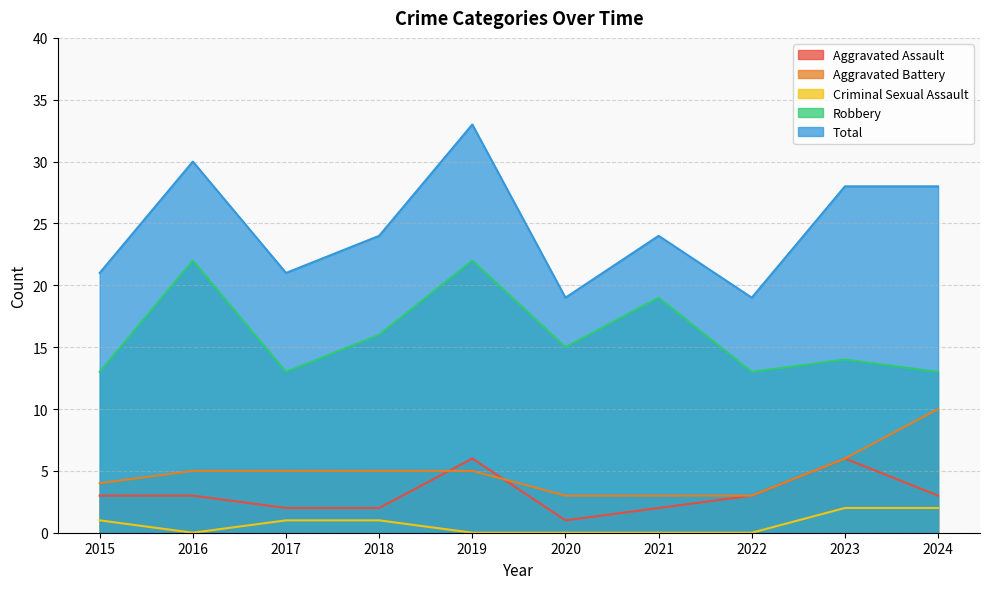

How many interior local valleys does the Criminal Sexual Assault series have?

1